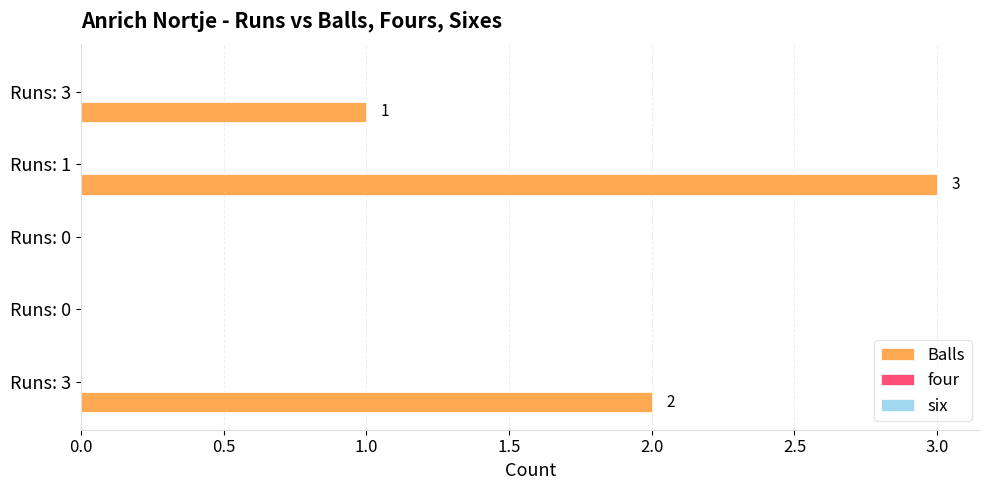

How many values are between 0 and 2?

4